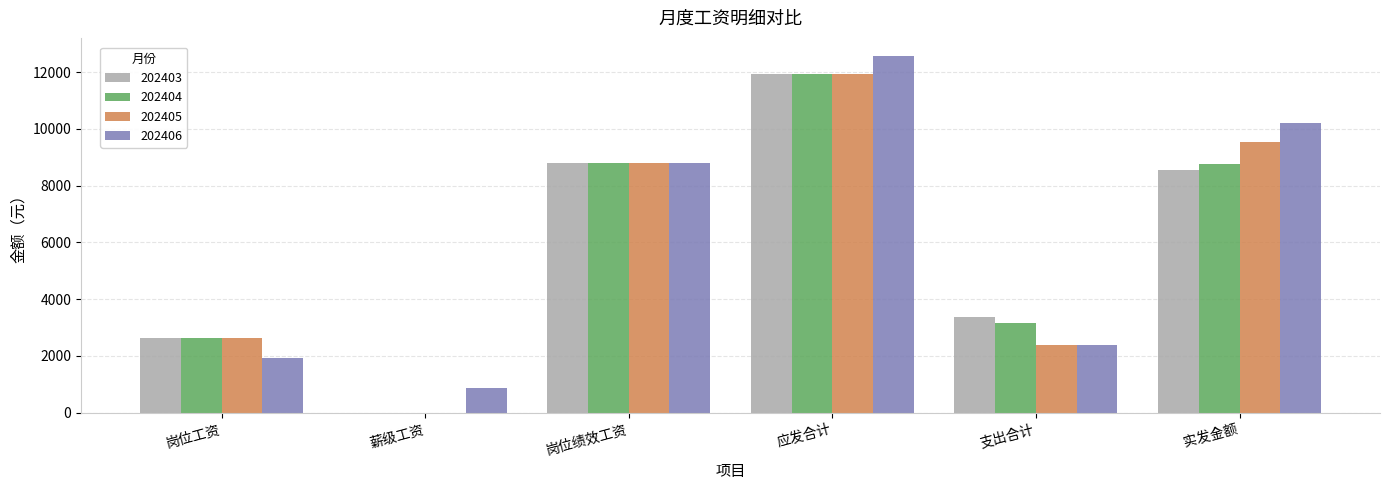

What value does the 202403 series have at 支出合计?

3371.6